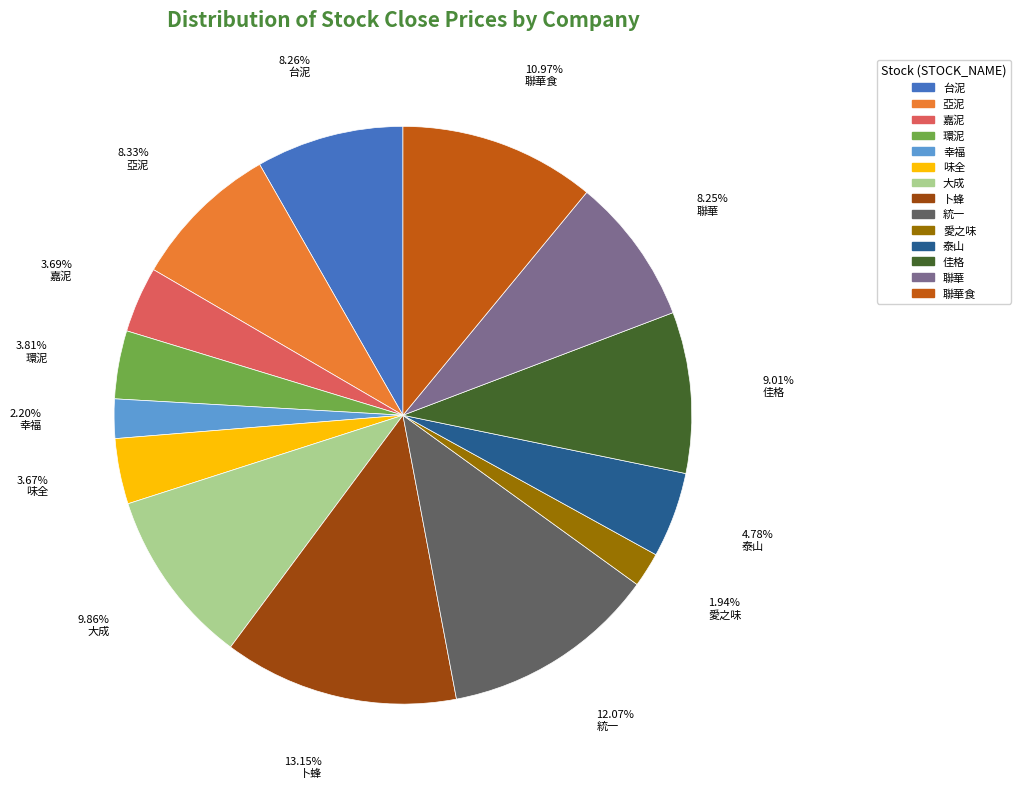

Does any single category account for the majority?

No